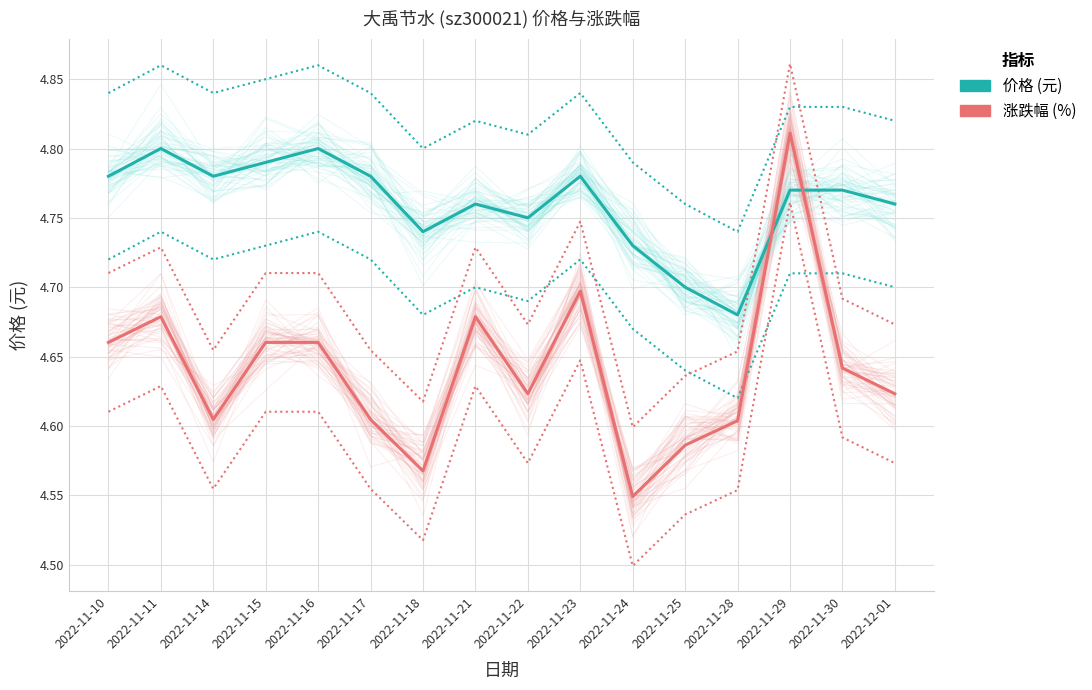

Where is the first local maximum for 涨跌幅 (%)?

2022-11-11